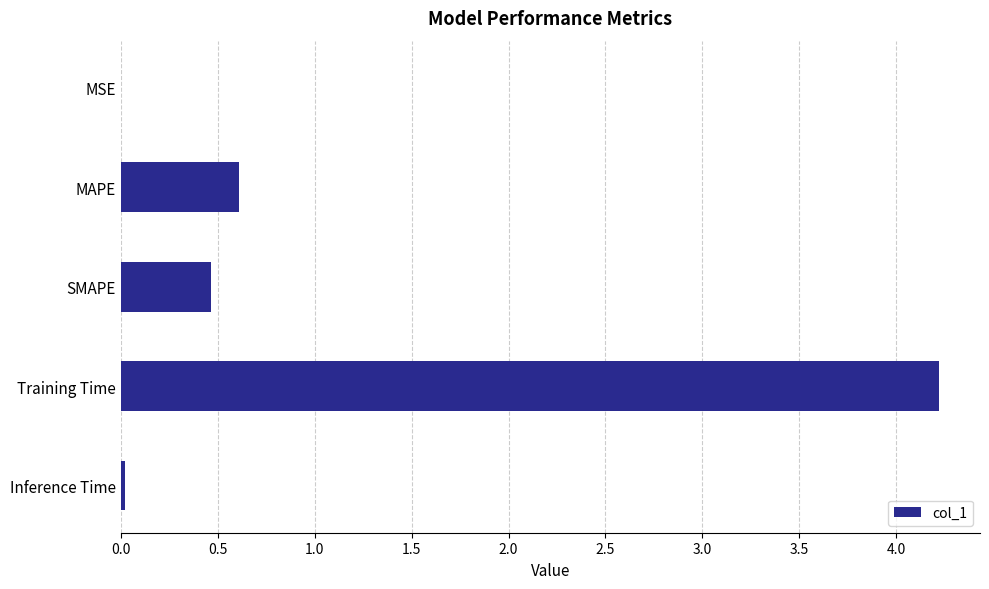

True or false: the data shows 0.2 at SMAPE.

False